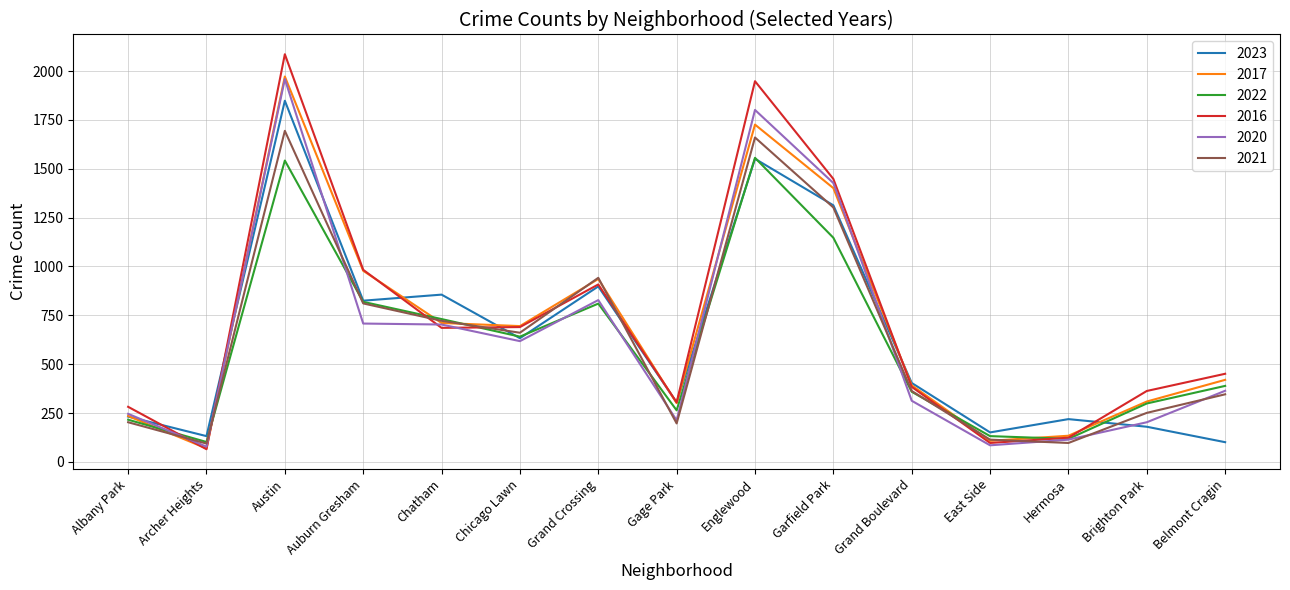

What is the difference between the highest and lowest values at Chicago Lawn?

77